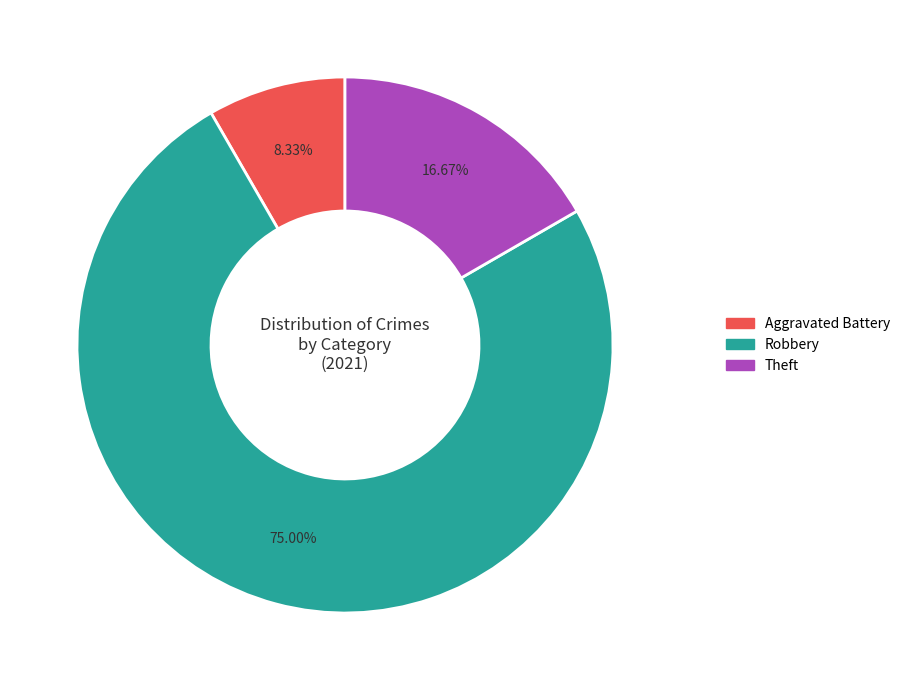

Rank the categories by value from highest to lowest.

Robbery, Theft, Aggravated Battery